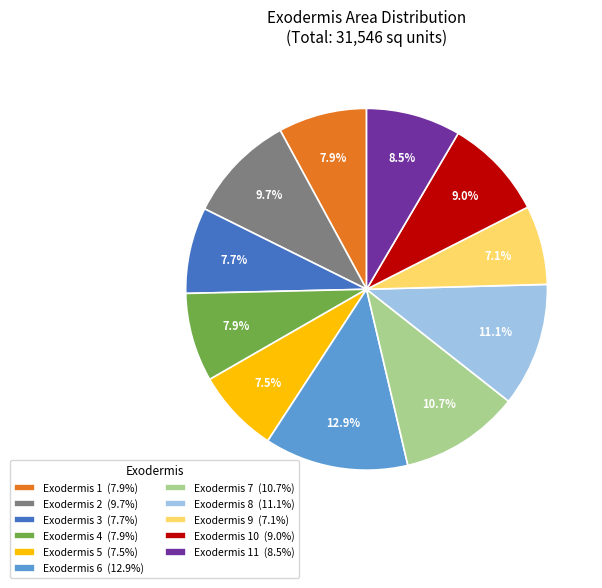

Which slice is the largest?

Exodermis 6 (12.9%)